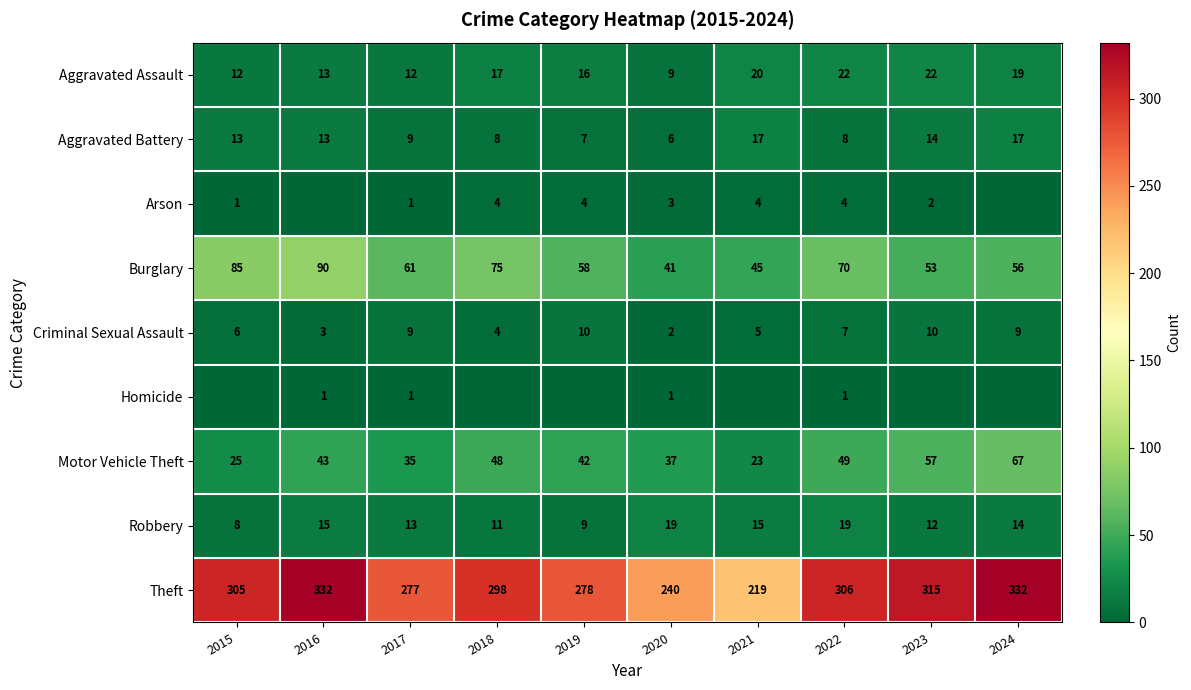

What is the difference between the maximum and minimum values in the Robbery series?

11